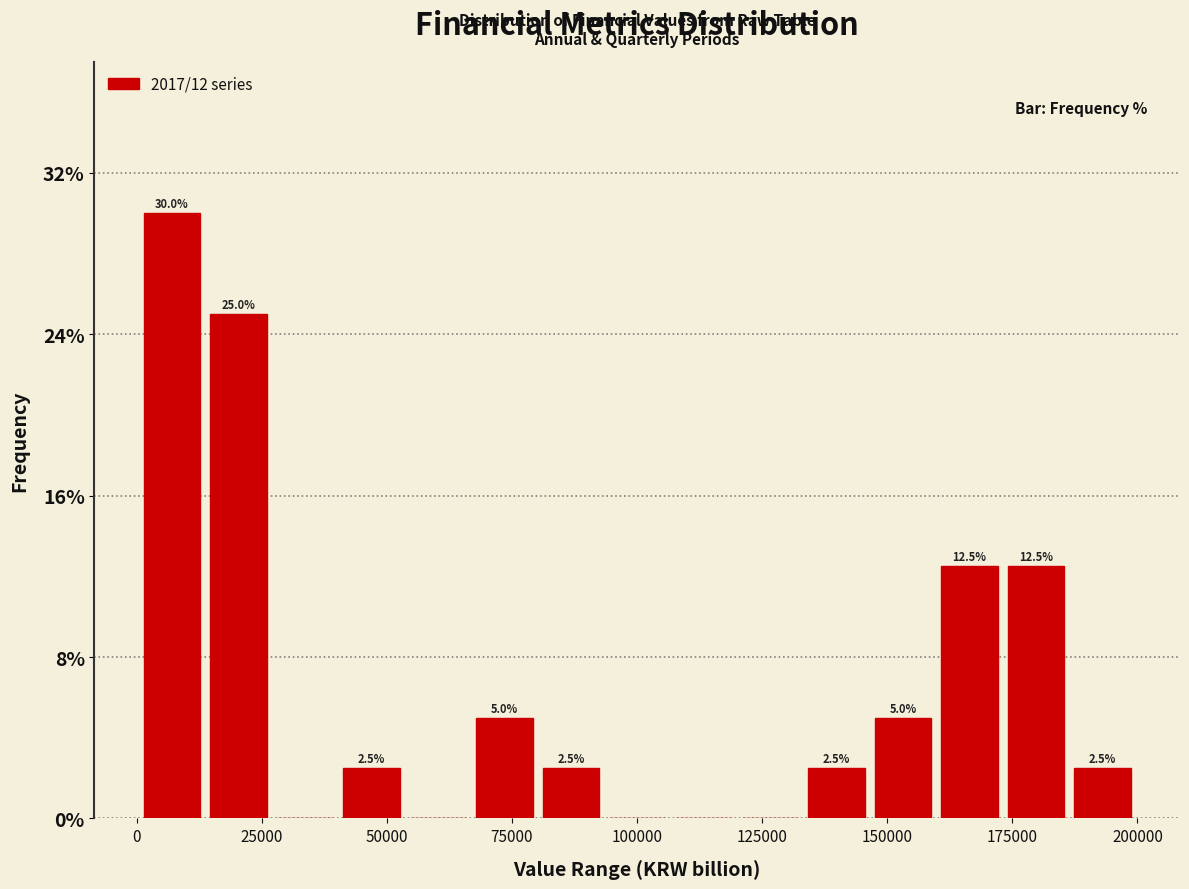

Around what value on the x-axis is the tallest bar? Give the approximate position of its centre, as read against the axis.

5000